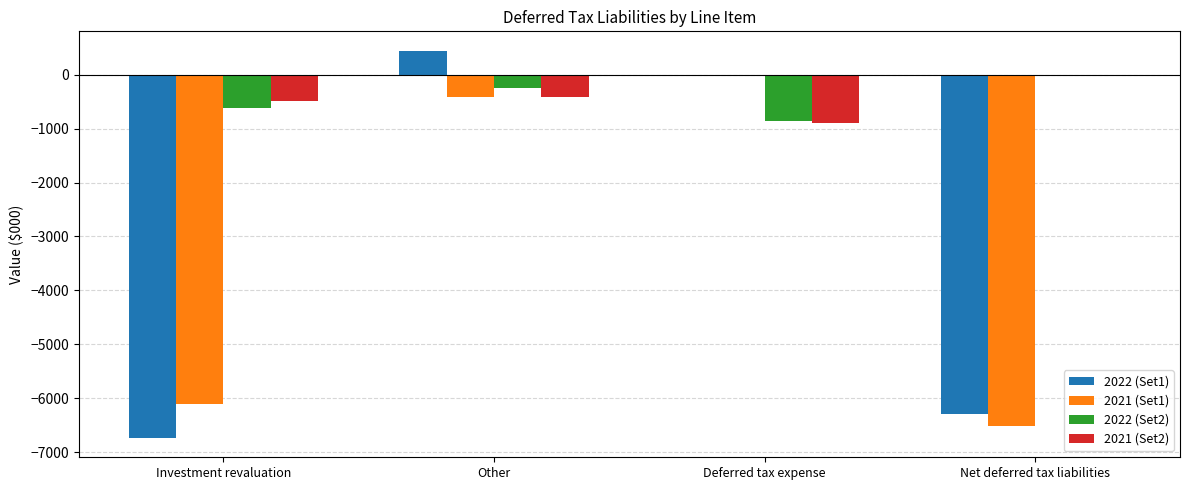

What is the total value across all series at Other?

-613